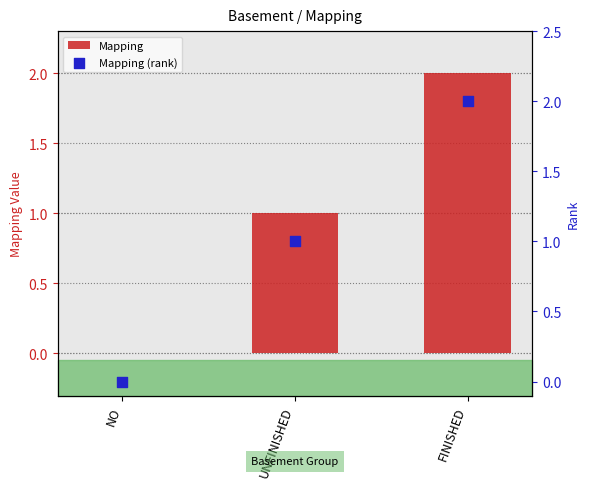

Which series contains the highest Y value?

Mapping